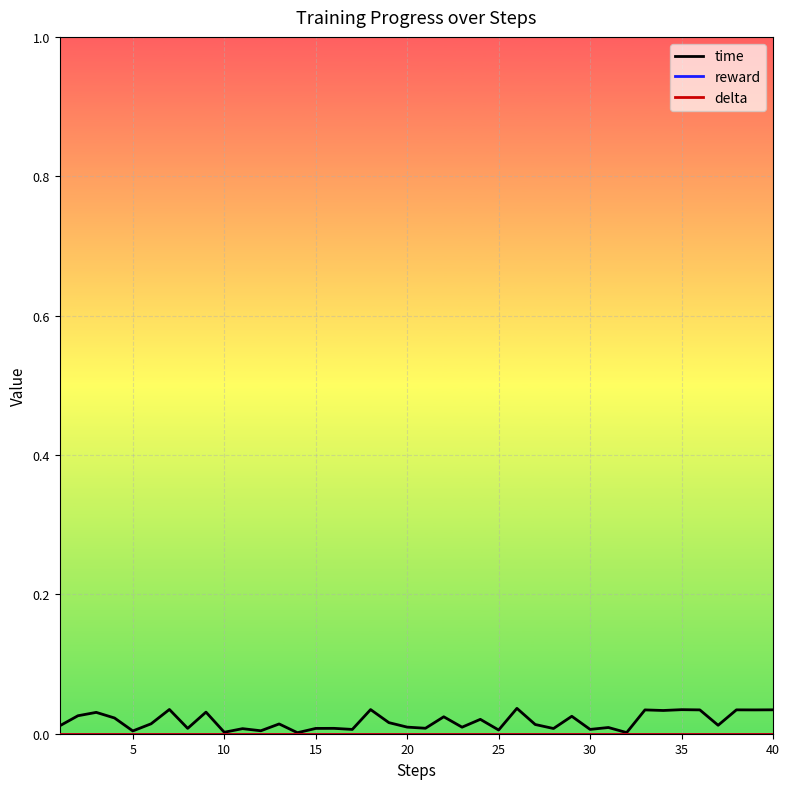

Does the chart display data point markers on the line(s)?

No